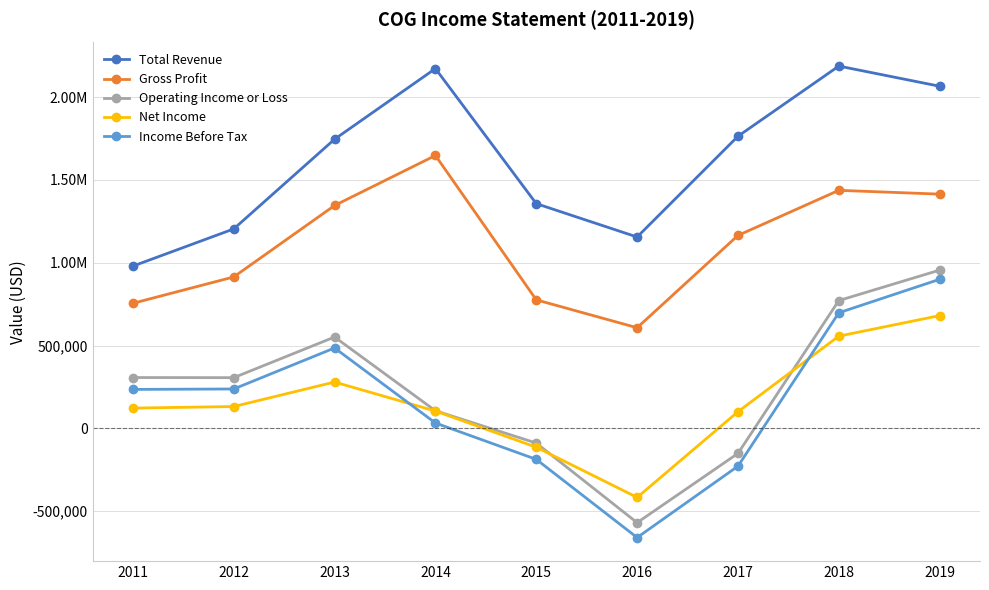

Does the chart have visible grid lines?

Yes